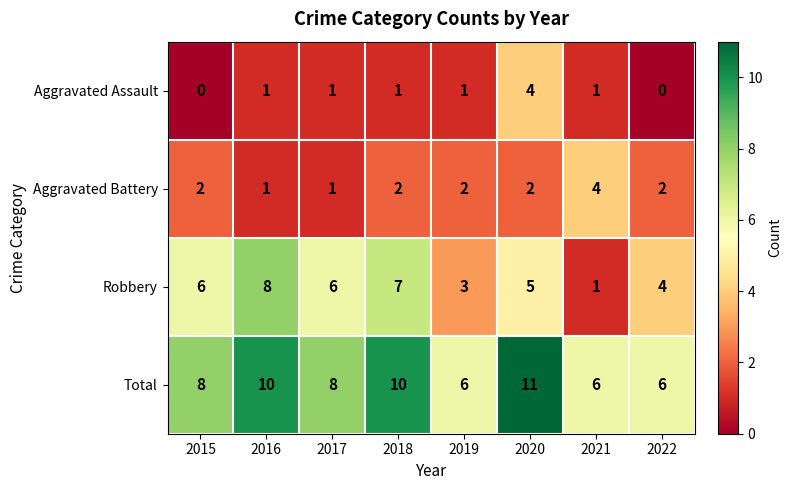

At which label is Robbery closest to 4?

2022